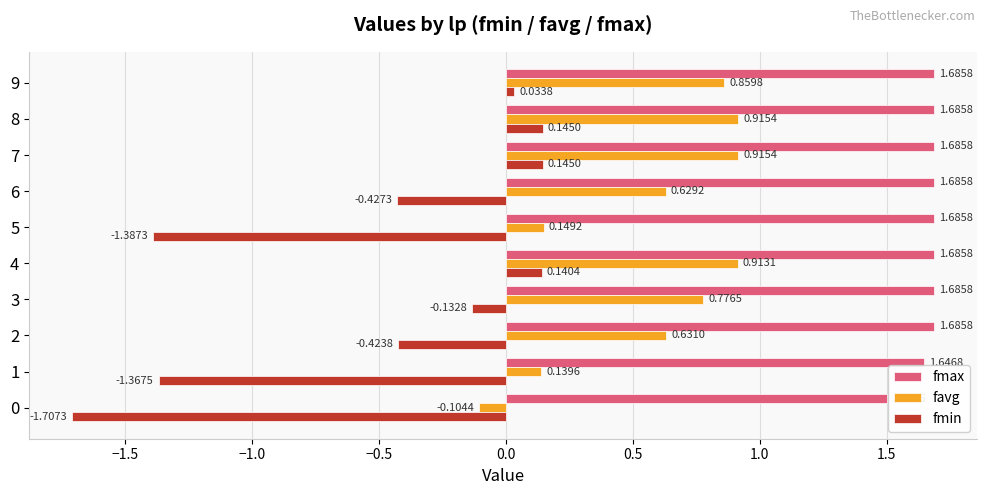

What is the spread (max minus min) of values at 4?

1.5